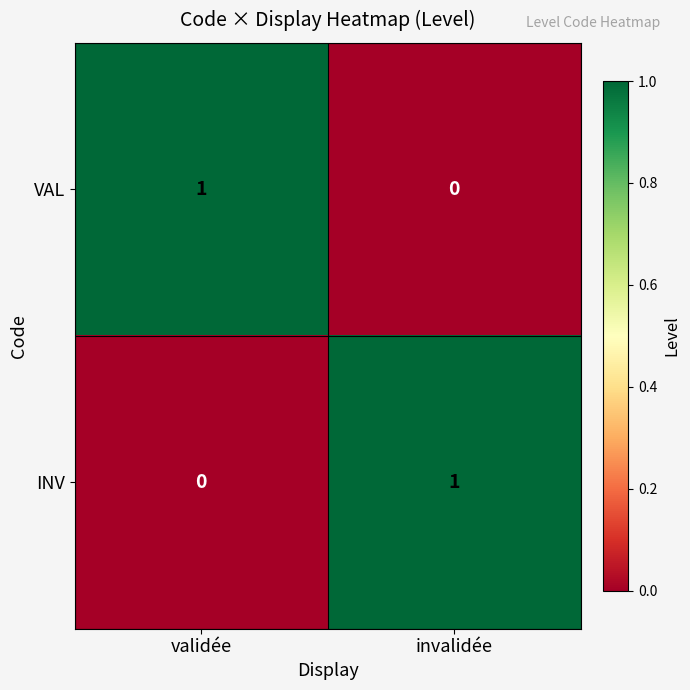

Reading left to right, transcribe all the data shown in this chart.

VAL: 1	0
INV: 0	1